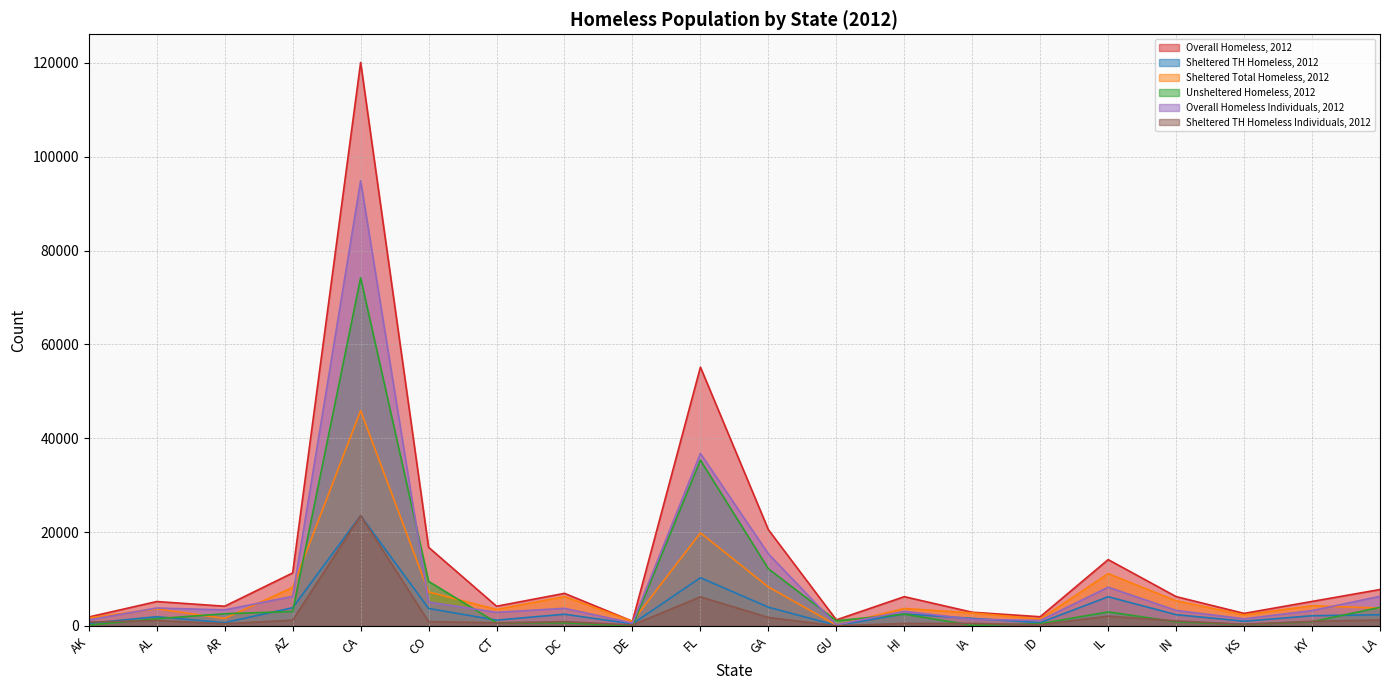

List the labels in order of Overall Homeless Individuals, 2012 value, smallest first.

GU, DE, ID, AK, IA, KS, CT, HI, KY, IN, AR, DC, AL, CO, AZ, LA, IL, GA, FL, CA